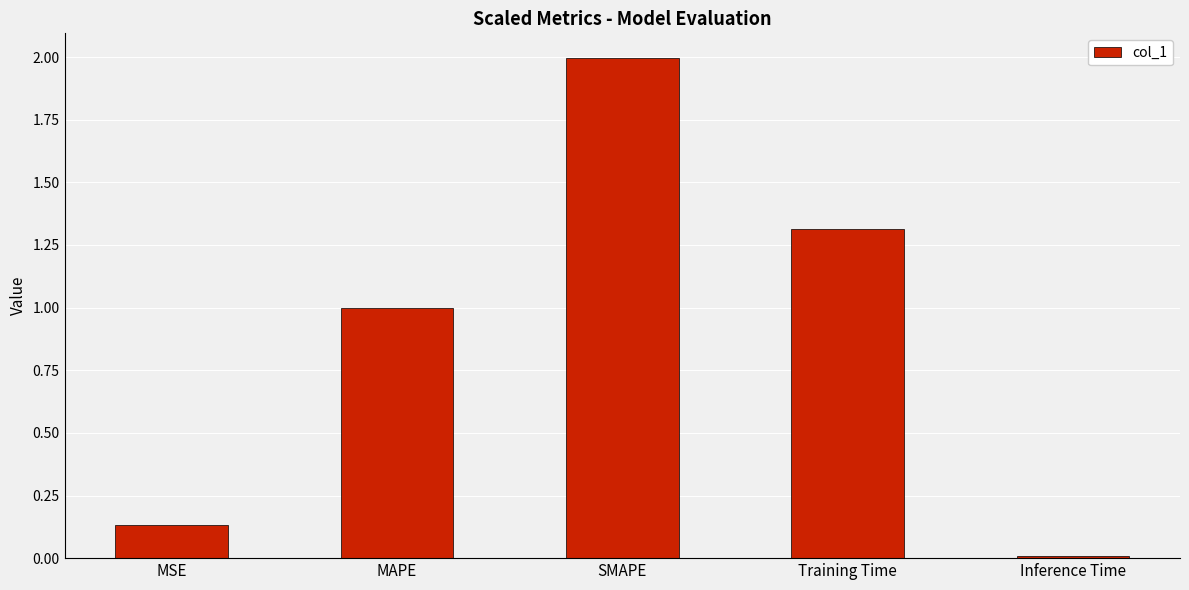

Count the number of data series in this chart.

1